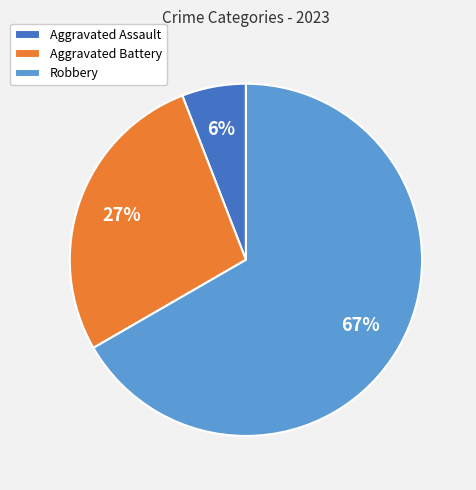

Count the number of slices in the pie.

3